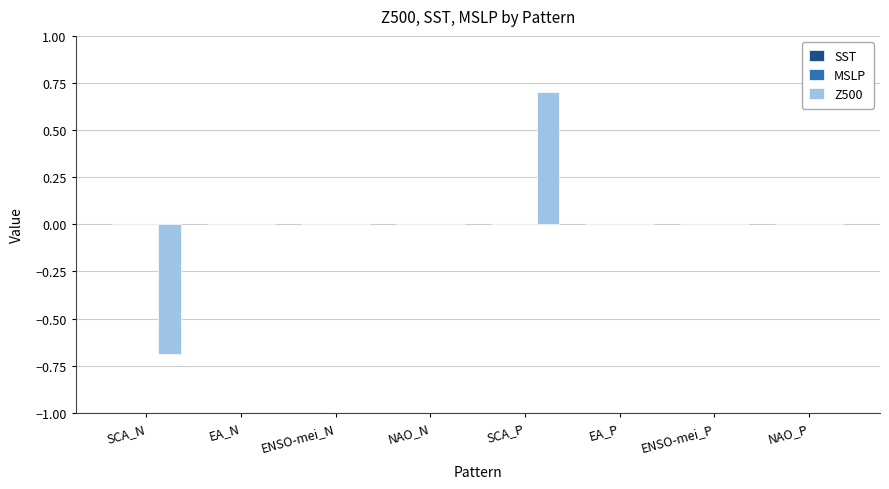

Are the bars horizontal?

No